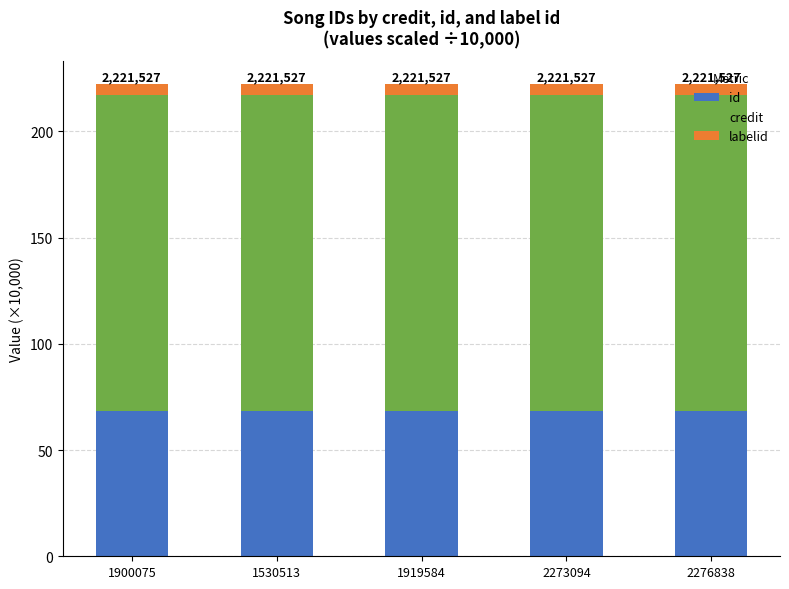

The value of id at 1919584 is 68.6. True or false?

True